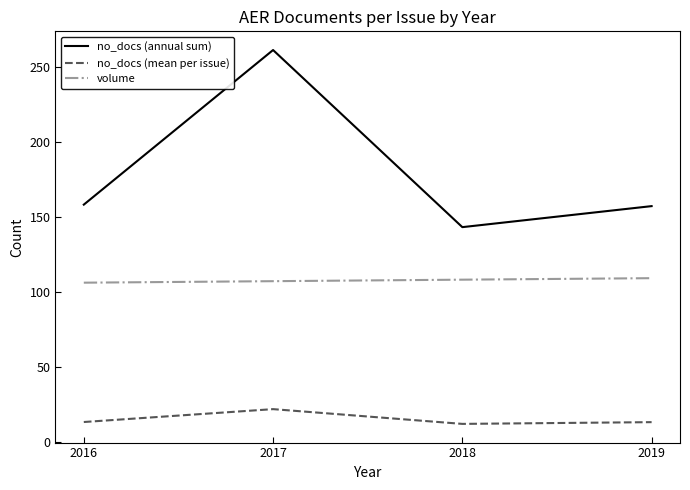

What is the average value of the no_docs (annual sum) series?

179.8